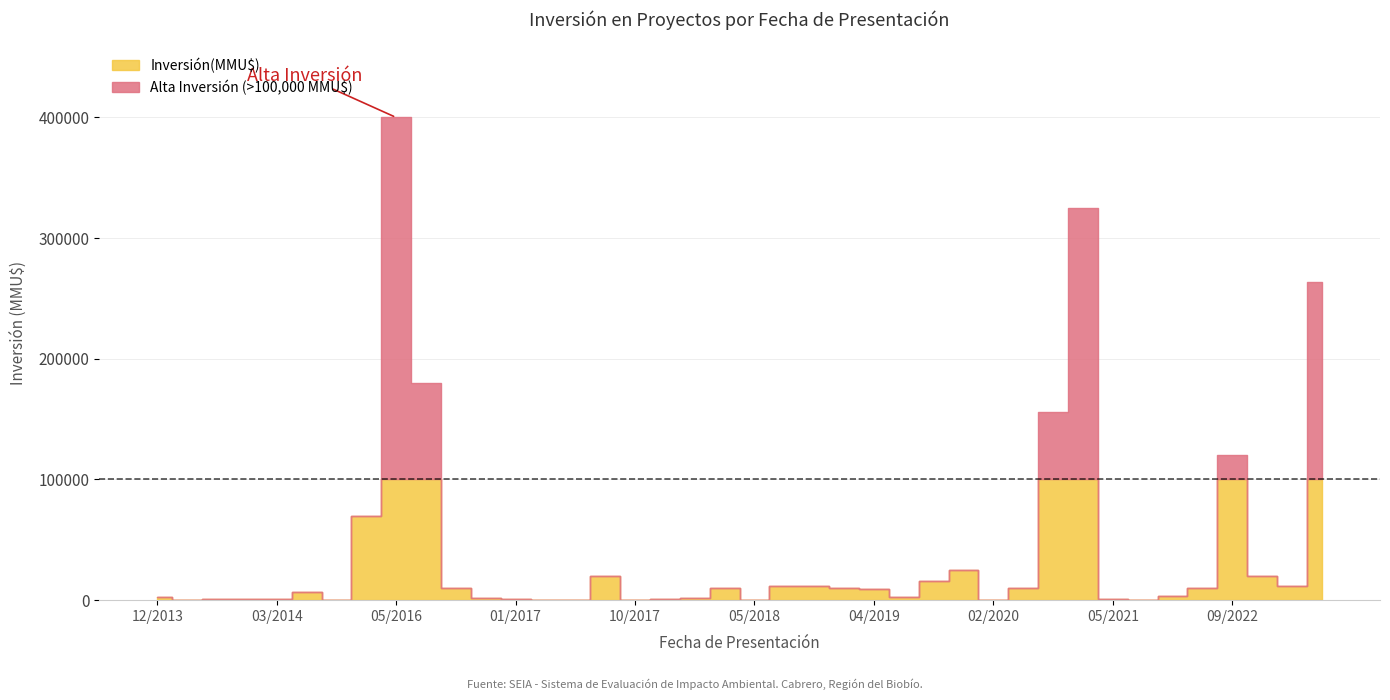

The chart shows a value of 15773 at 20/02/2019. True or false?

False